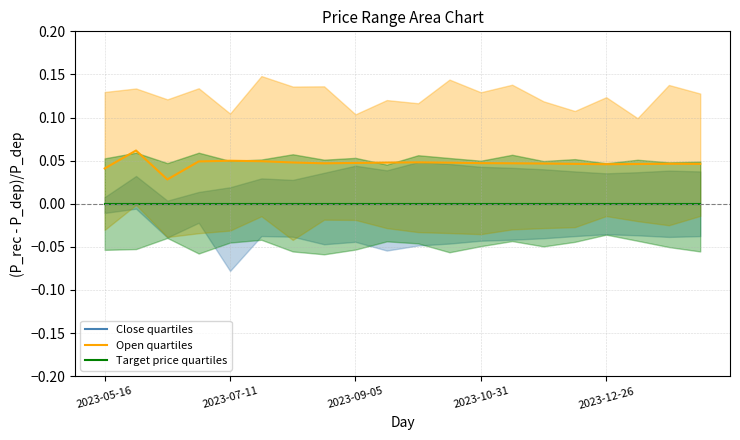

At which category is the sum across all series the highest?

2023-07-11